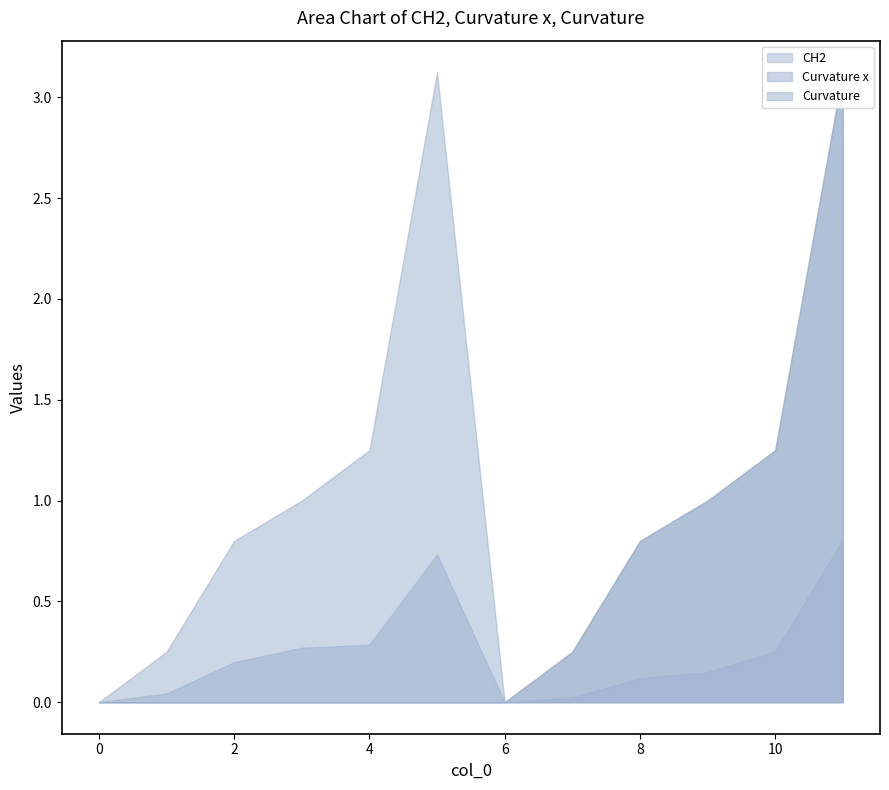

What is the approximate value of CH2 at 9?

0.1